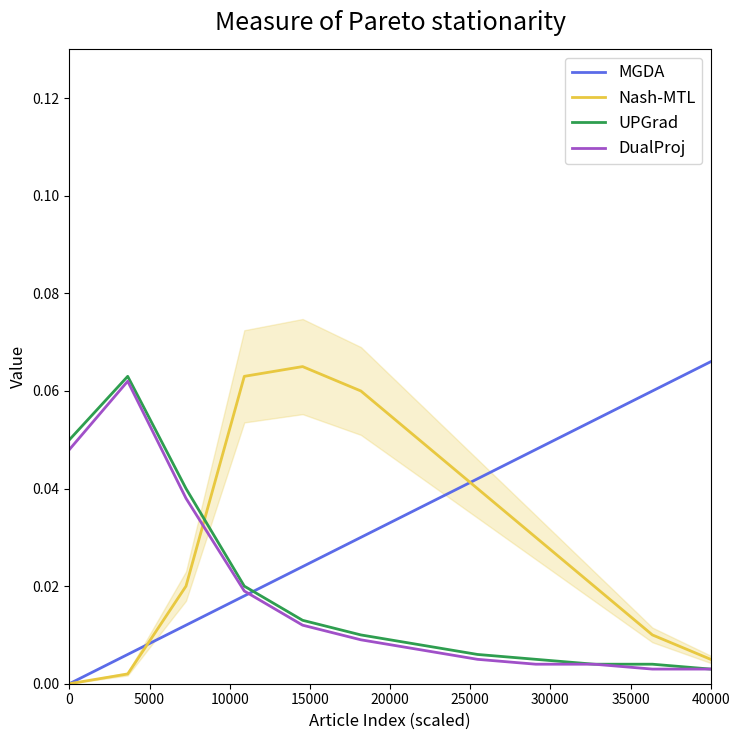

What is the difference between the second highest and second lowest values in the Nash-MTL series?

0.1